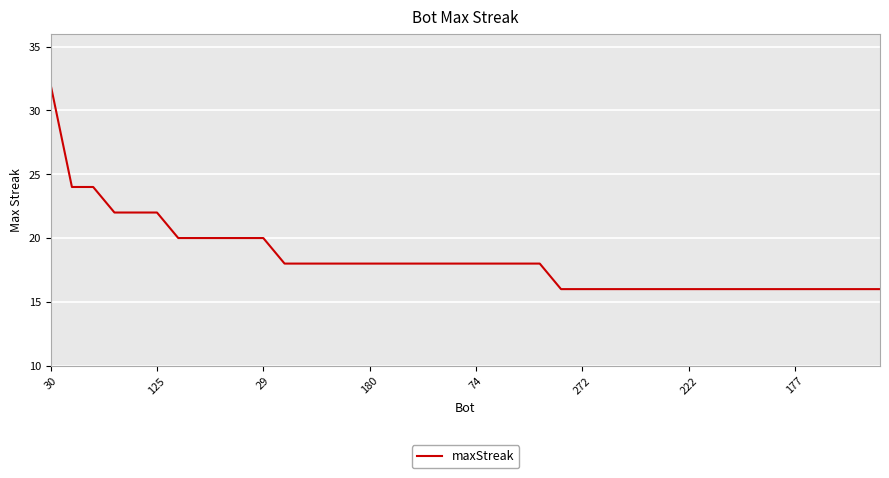

What is the maximum value shown in the chart?

32